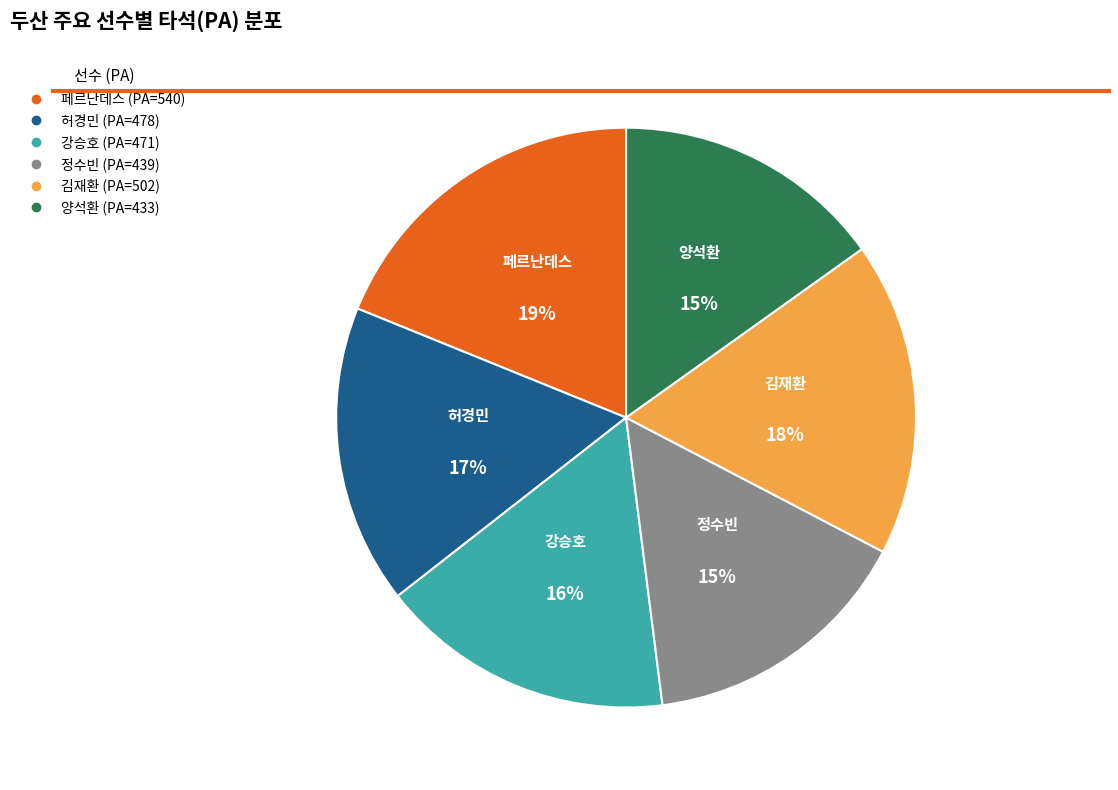

How many slices are in this pie chart?

6